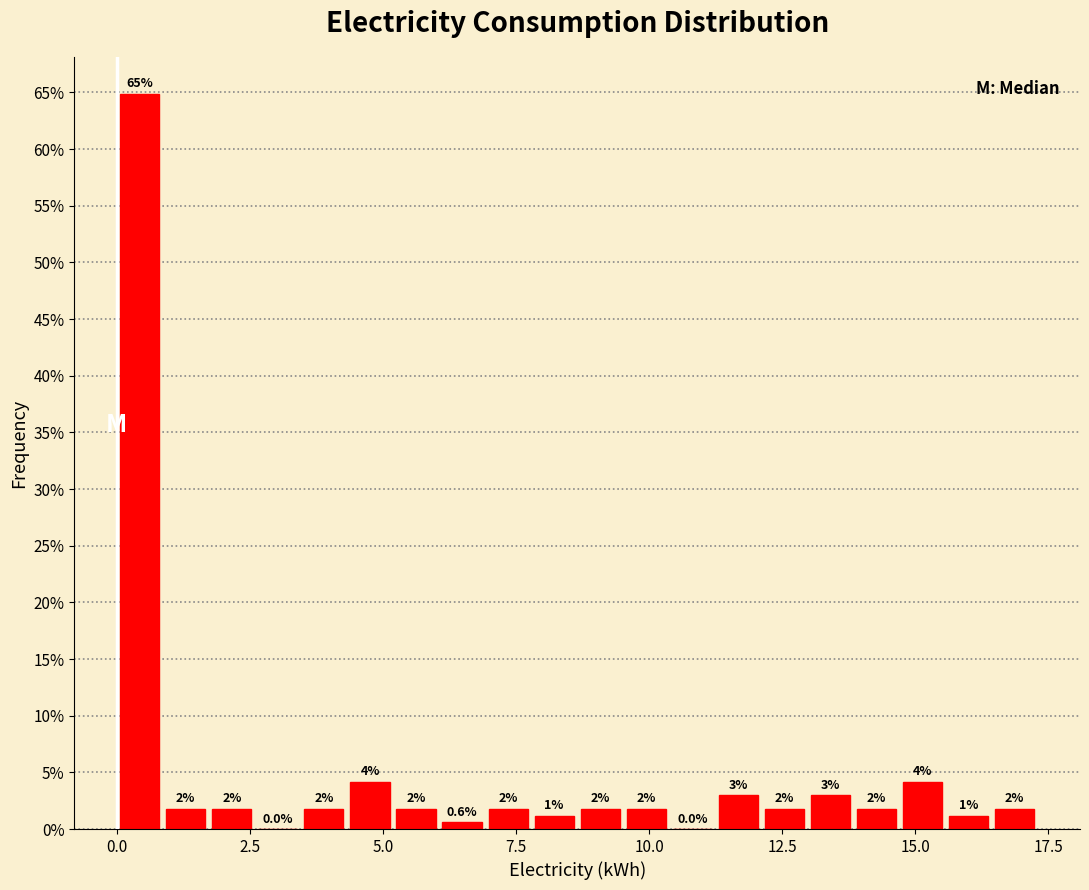

Around what value on the x-axis is the tallest bar? Give the approximate position of its centre, as read against the axis.

0.5